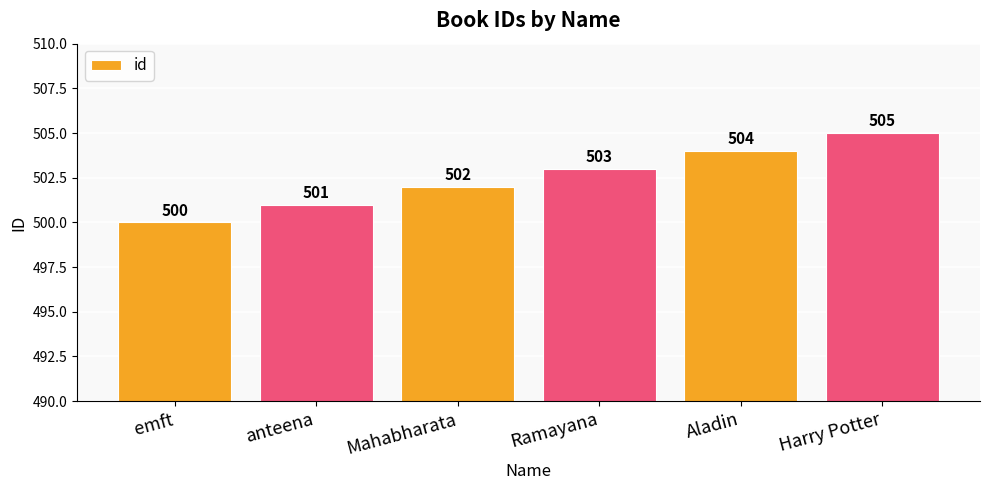

Approximately how many times larger is the value at Mahabharata compared to Harry Potter?

1.0